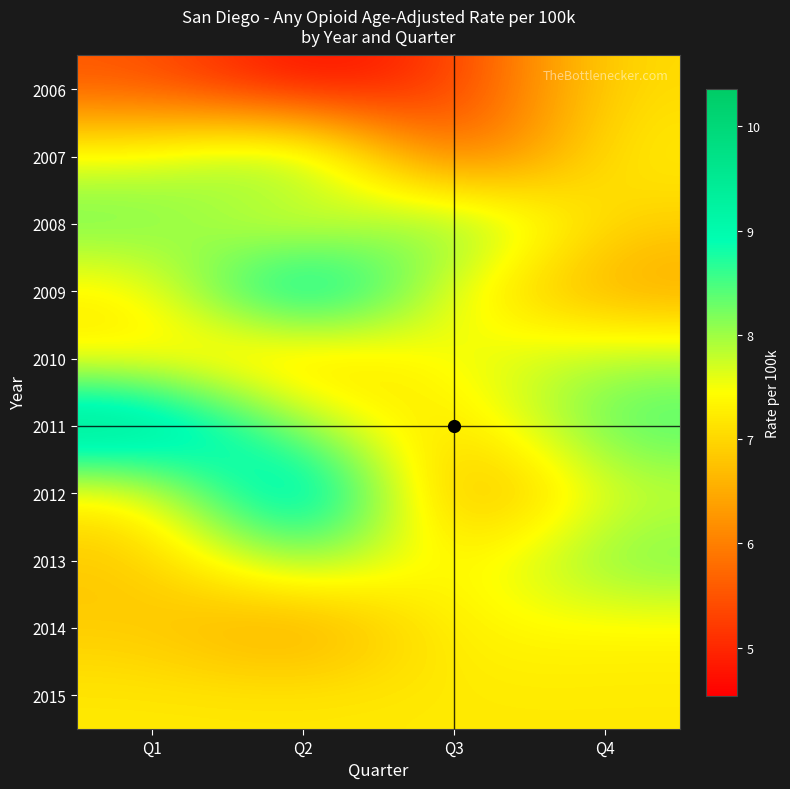

How many series are shown in this chart?

10